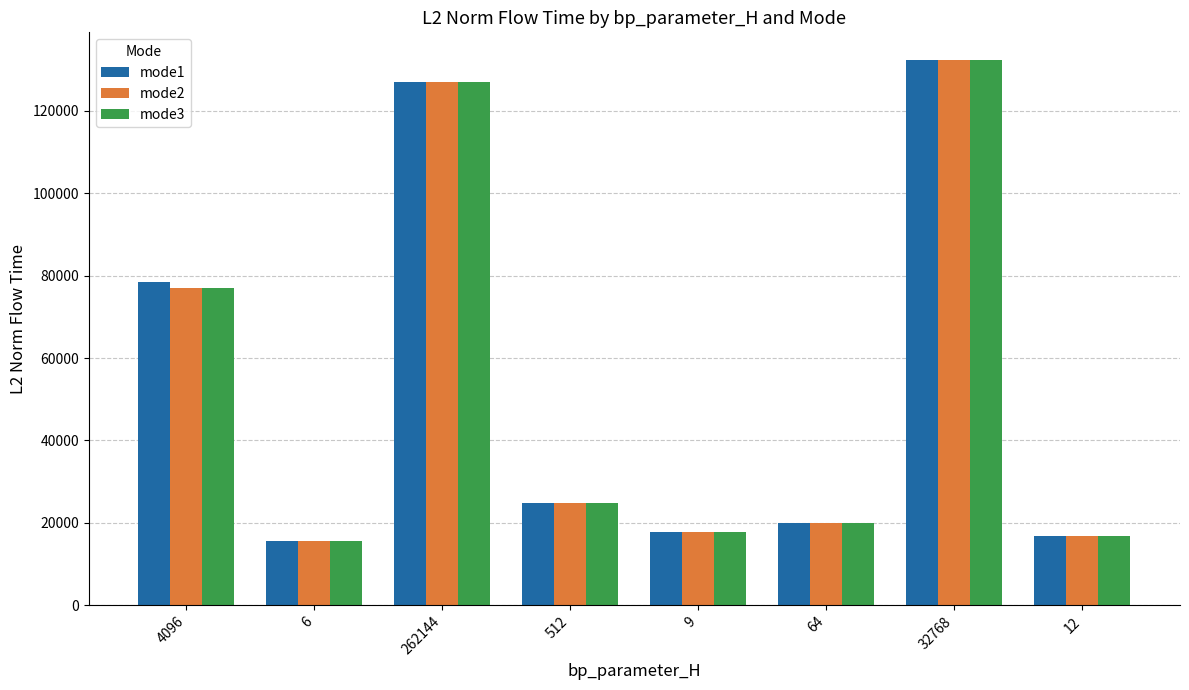

What is the average value of the mode1 series?

54079.0